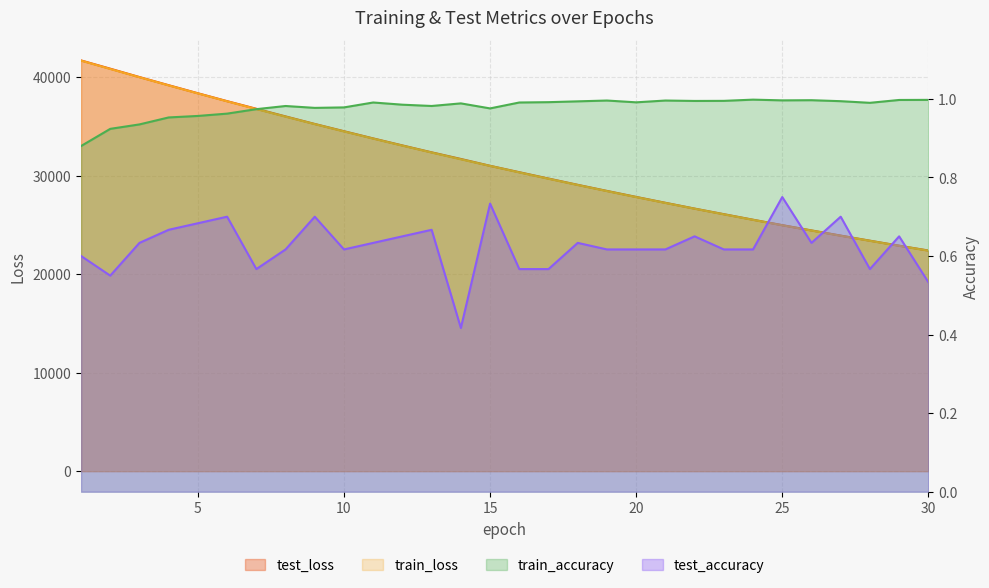

What is the total value across all series at 11?

67513.5